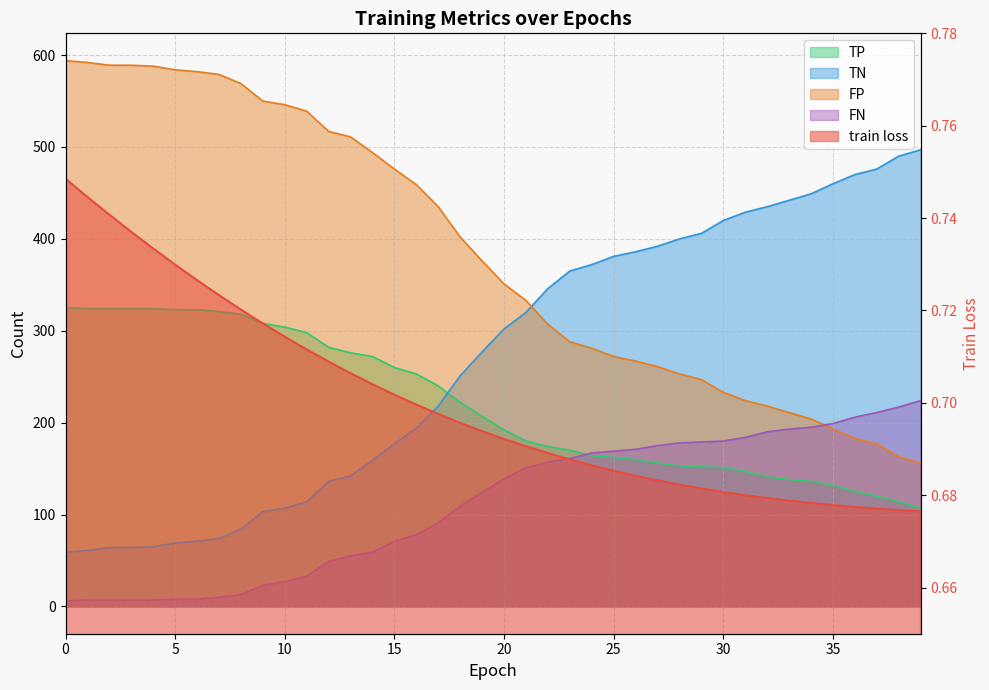

Between 10 and 37, which series saw the biggest shift?

TN